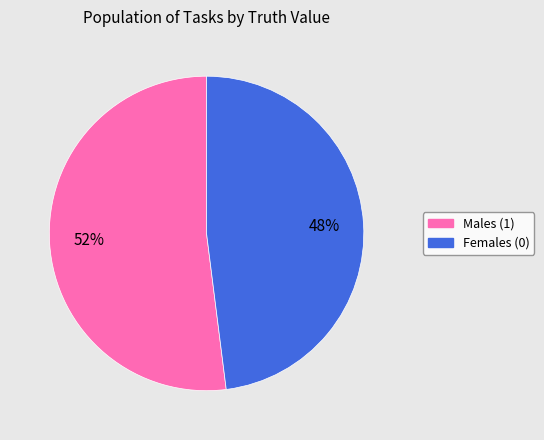

Which has a higher value, Males (1) or Females (0)?

Males (1)